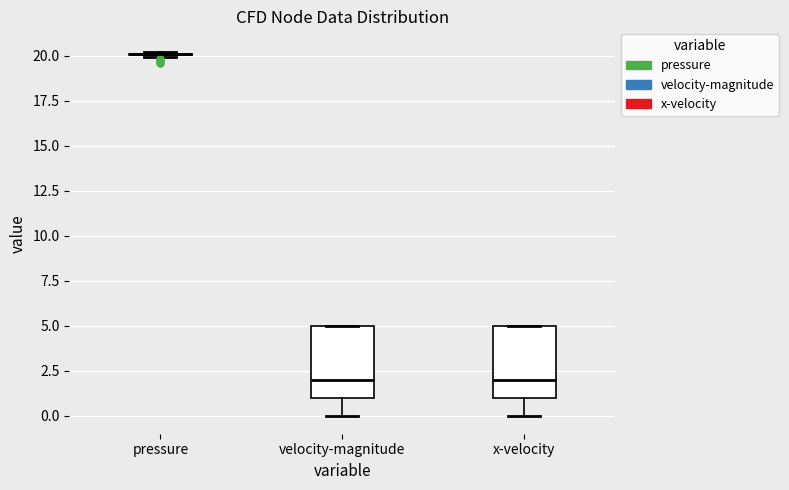

Reading left to right, transcribe this box plot: for each box, give where its median line is, the range the box spans, and where its two whiskers end, as read against the y-axis. The values are not printed on the chart, so give them approximately, as read against the axis.

pressure: box collapsed to a line at 20, whiskers 20 to 20
velocity-magnitude: median 2, box 1 to 5, whiskers 0 to 5
x-velocity: median 2, box 1 to 5, whiskers 0 to 5